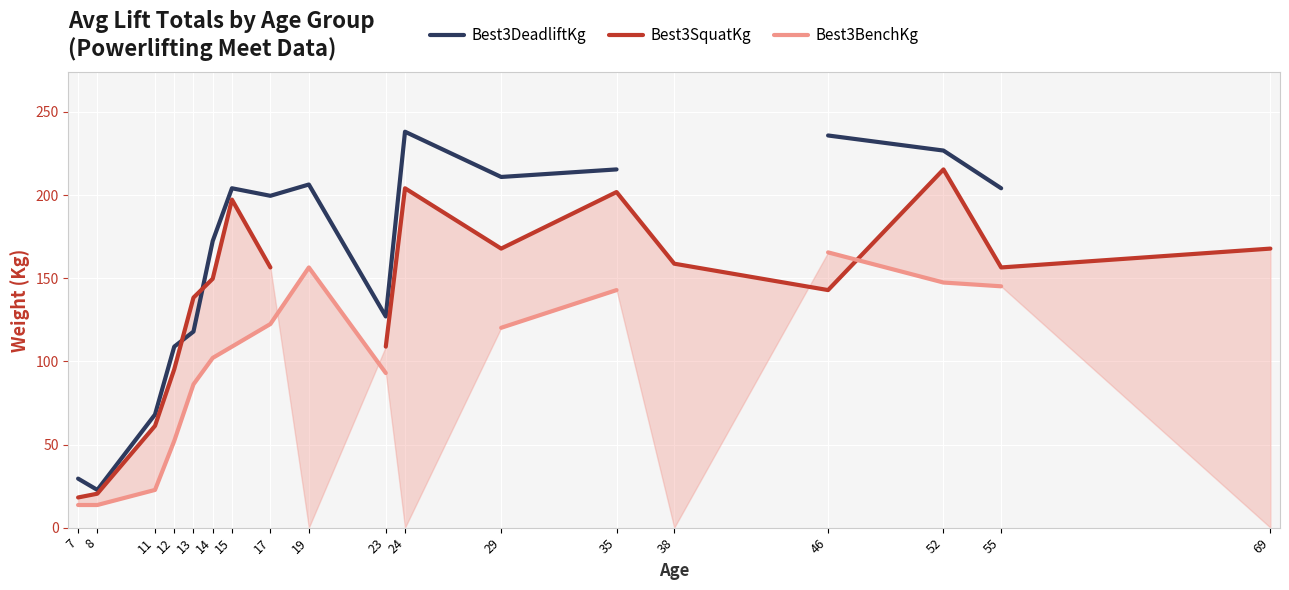

True or false: Best3DeadliftKg and Best3BenchKg cross at least once.

False